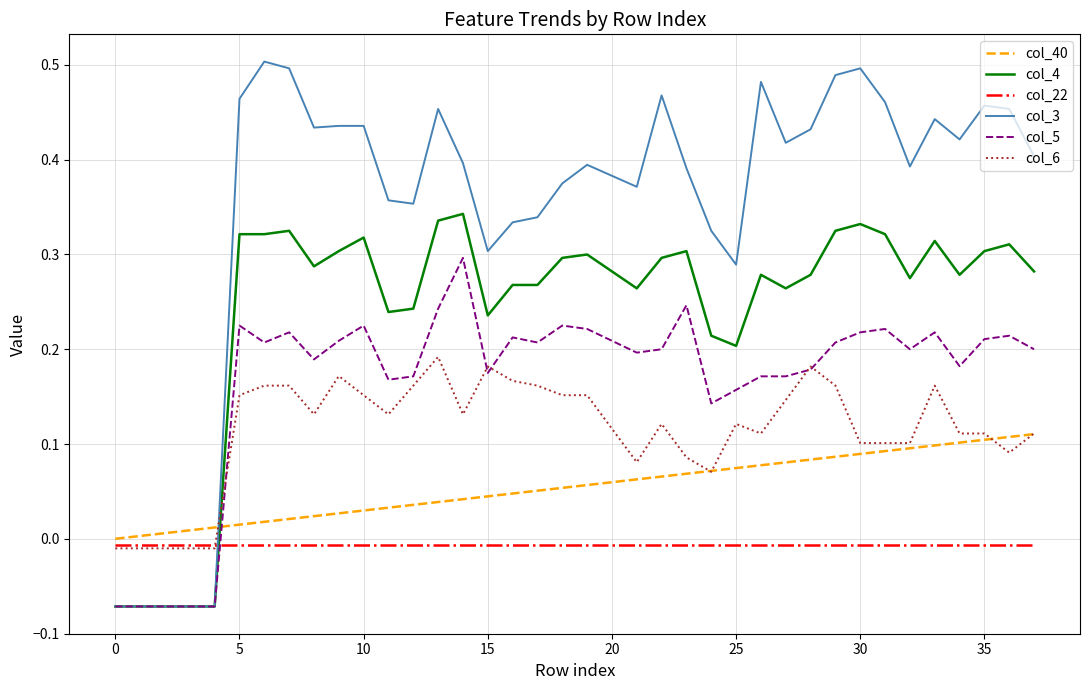

Which series has the largest total across all categories?

col_3